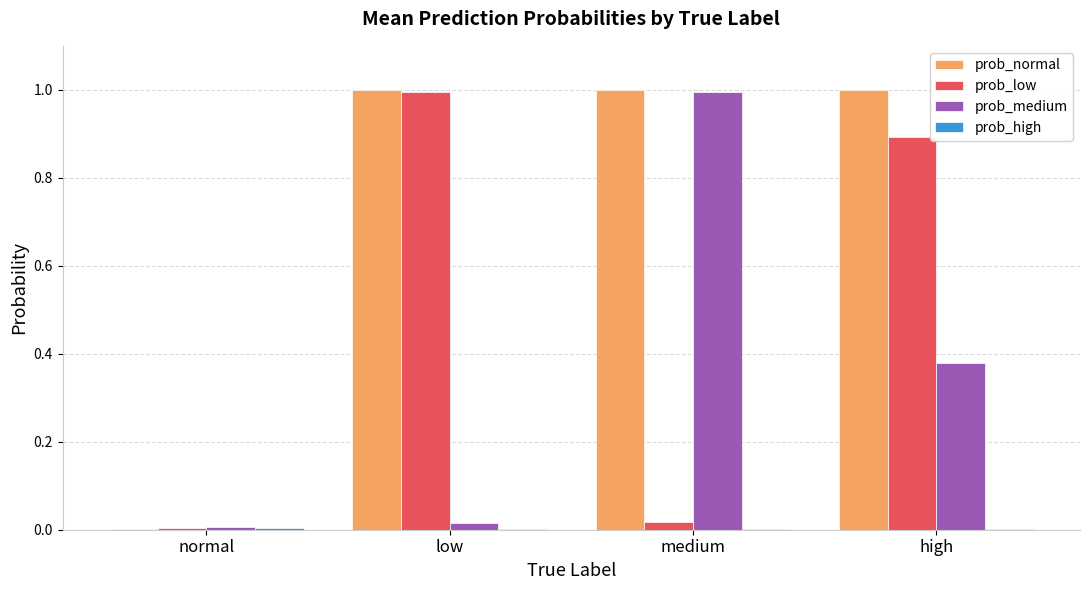

Which series changed the most between low and high?

prob_medium